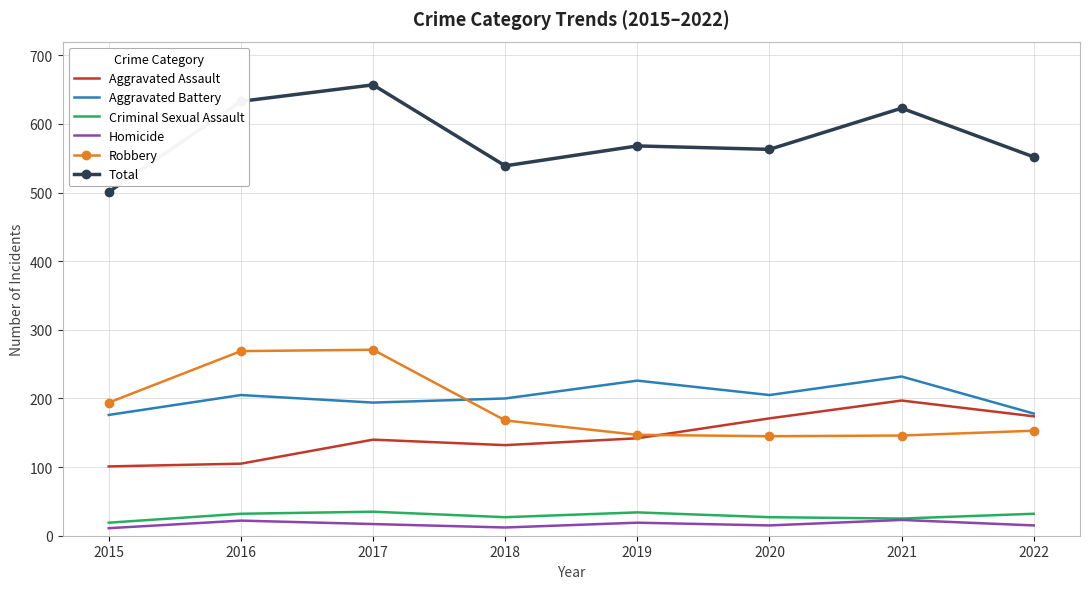

What is the maximum value for Robbery?

271